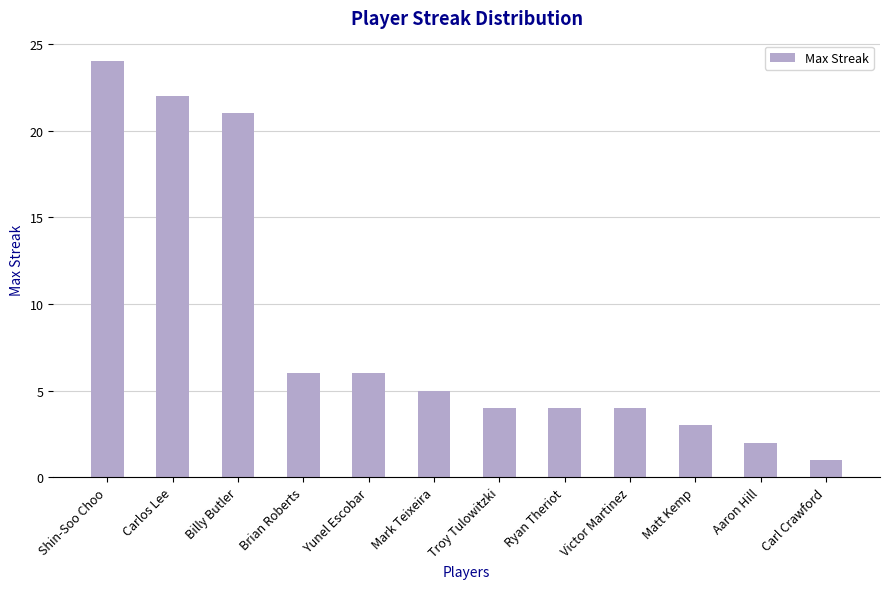

Reading left to right, extract all data points from this chart.

Shin-Soo Choo=24	Carlos Lee=22	Billy Butler=21	Brian Roberts=6	Yunel Escobar=6	Mark Teixeira=5	Troy Tulowitzki=4	Ryan Theriot=4	Victor Martinez=4	Matt Kemp=3	Aaron Hill=2	Carl Crawford=1